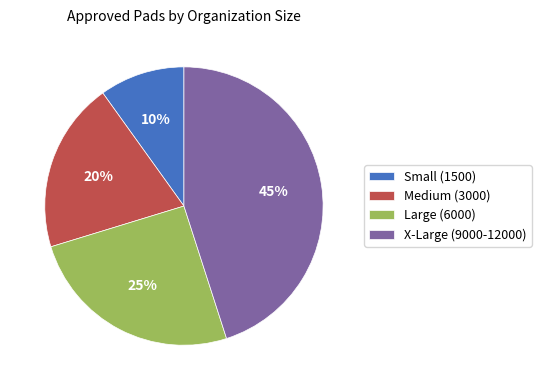

Is it true that Large (6000) is 25% of the pie?

True